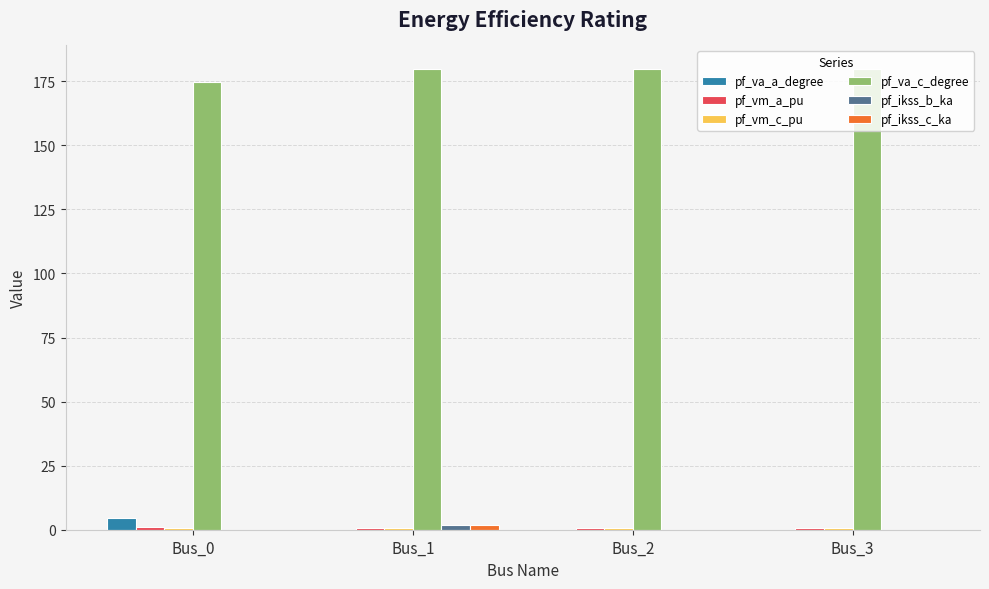

Which series has the largest total across all categories?

pf_va_c_degree